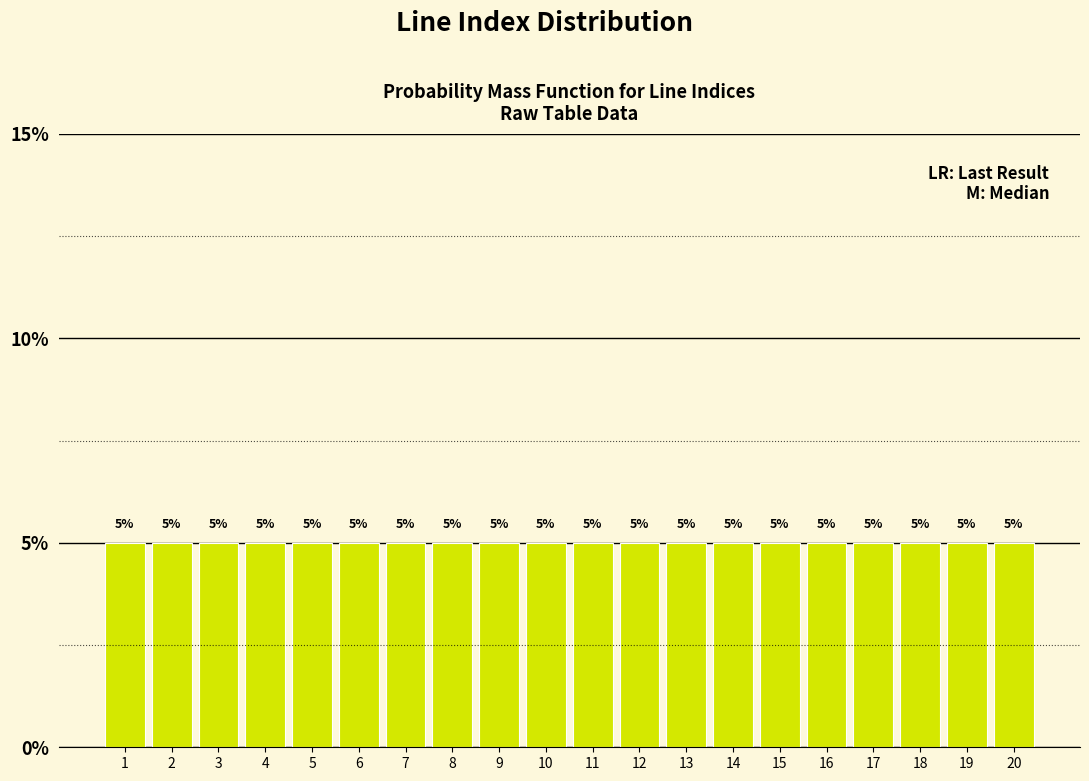

How tall is the bar that spans 2.5 to 3.5 on the x-axis?

5